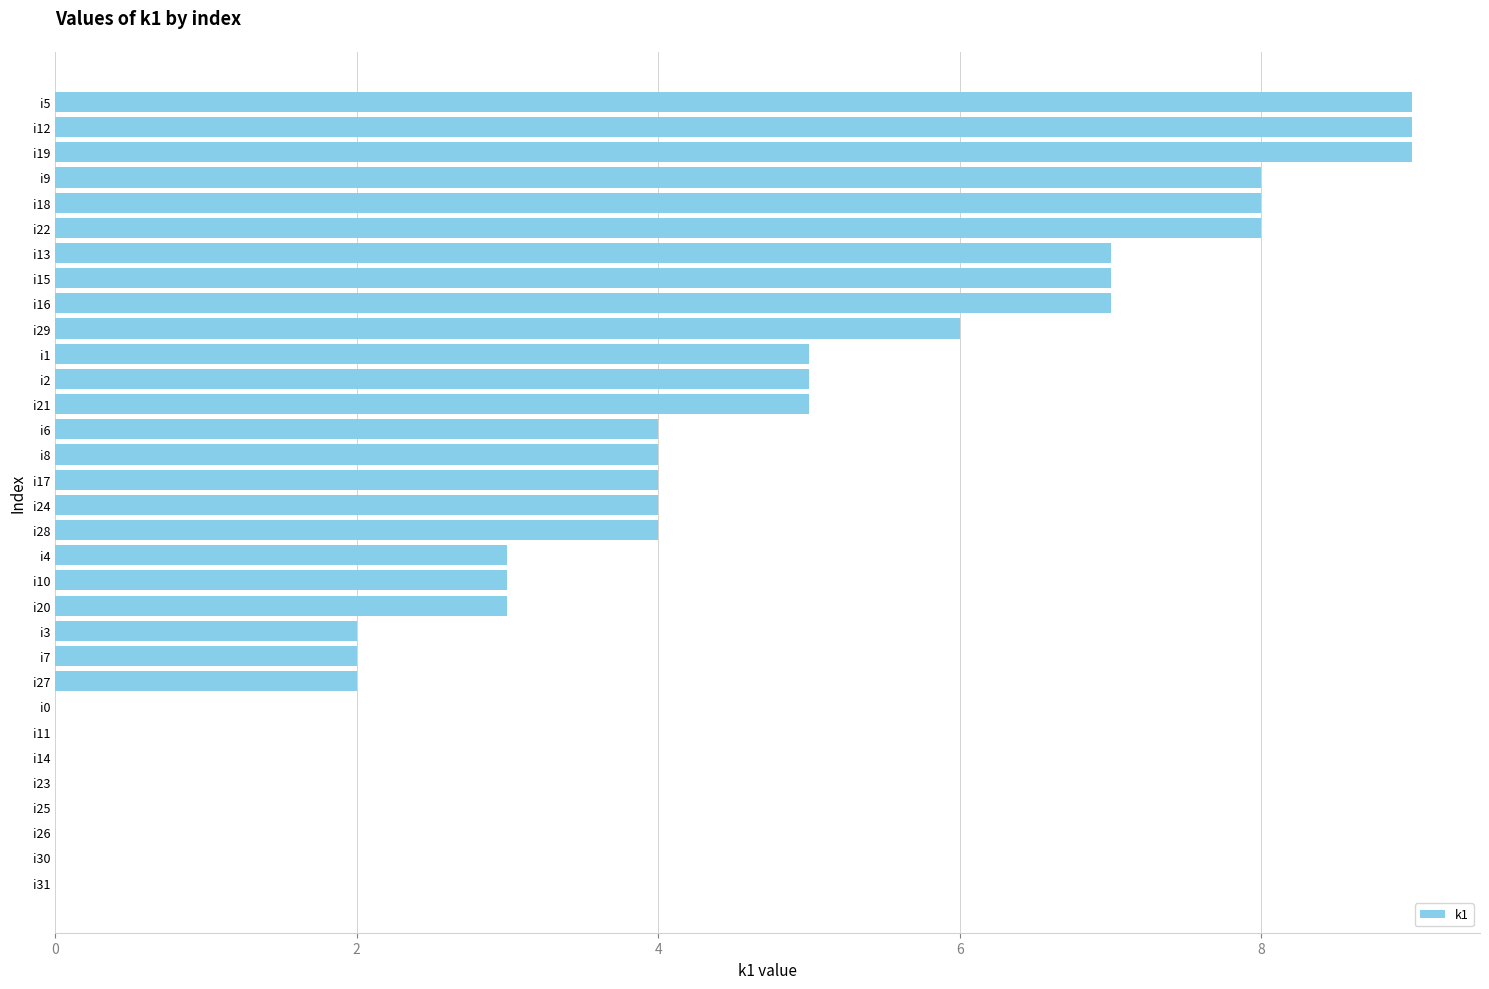

The value at i4 is 3. True or false?

True